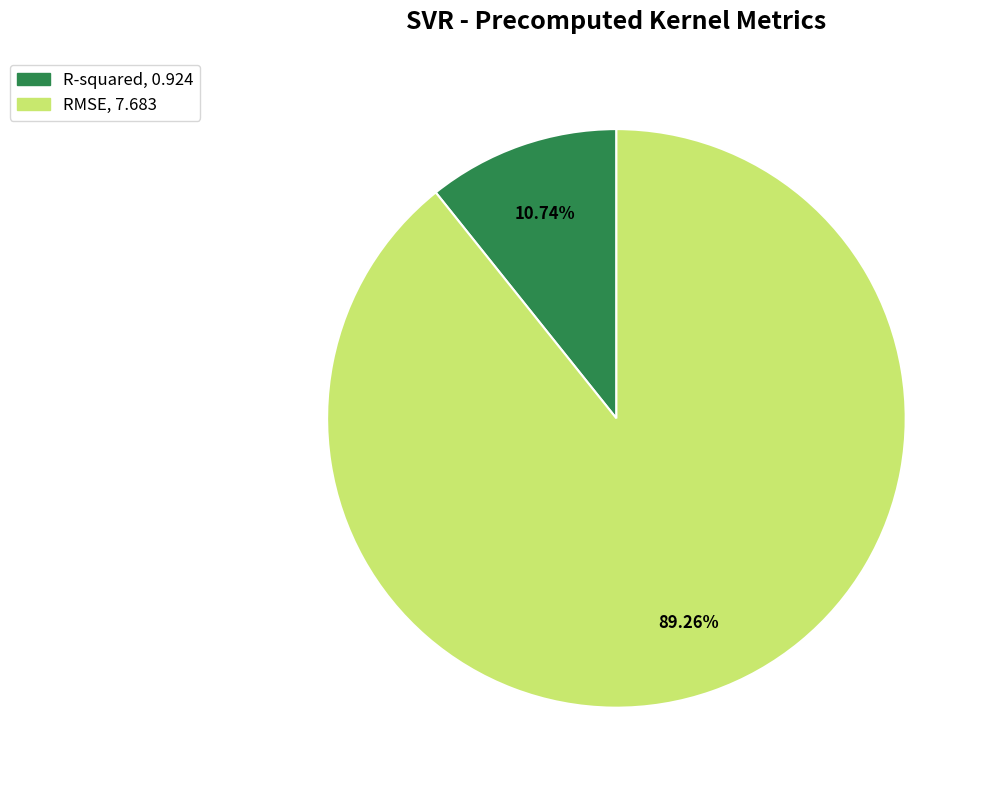

The RMSE slice represents 75% of the pie. True or false?

False